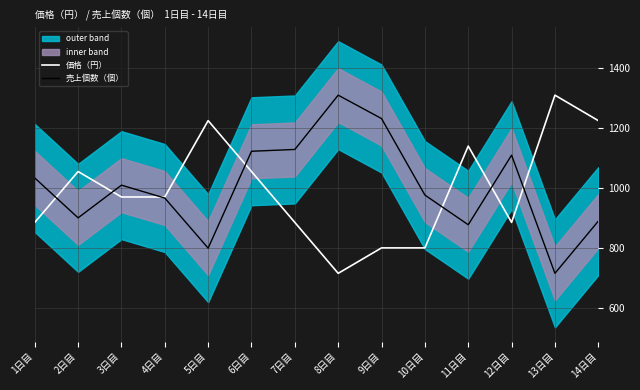

List the labels in order of 価格（円） value, smallest first.

8日目, 9日目, 10日目, 1日目, 7日目, 12日目, 3日目, 4日目, 2日目, 6日目, 11日目, 5日目, 14日目, 13日目